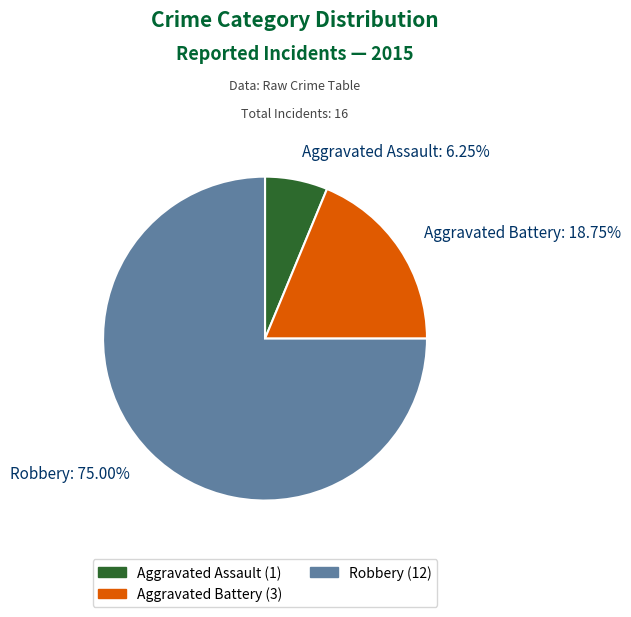

Count the number of slices in the pie.

3